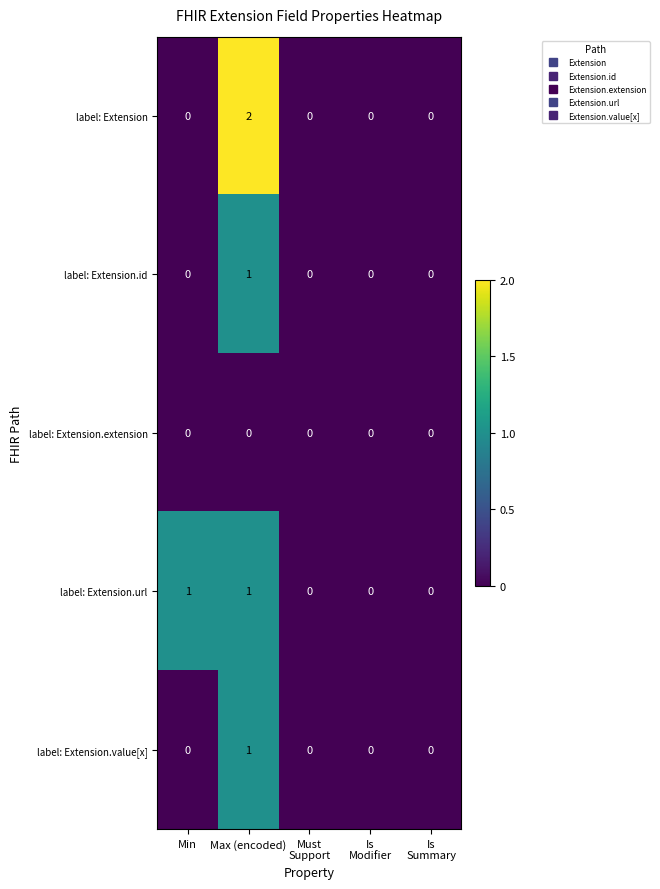

How many label: Extension.value[x] values are between 0 and 1?

5